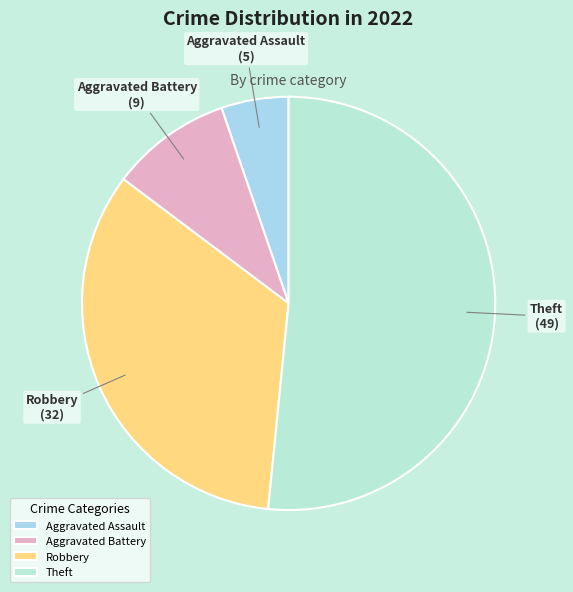

Which category has the smallest portion of the pie?

Aggravated Assault